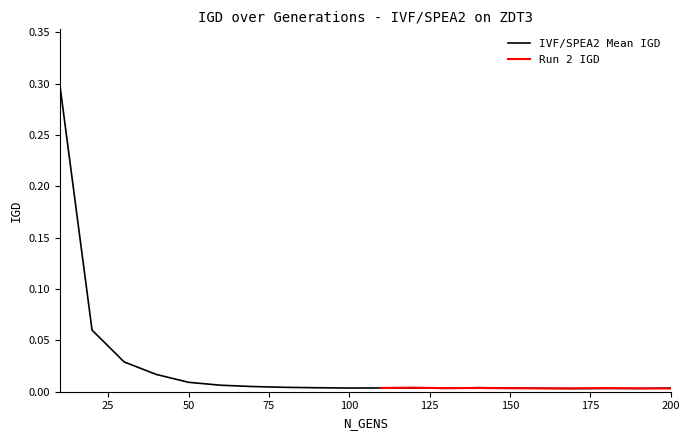

Reading left to right, what are all the values shown in this chart?

0.3	0.1	0.0	0.0	0.0	0.0	0.0	0.0	0.0	0.0	0.0	0.0	0.0	0.0	0.0	0.0	0.0	0.0	0.0	0.0